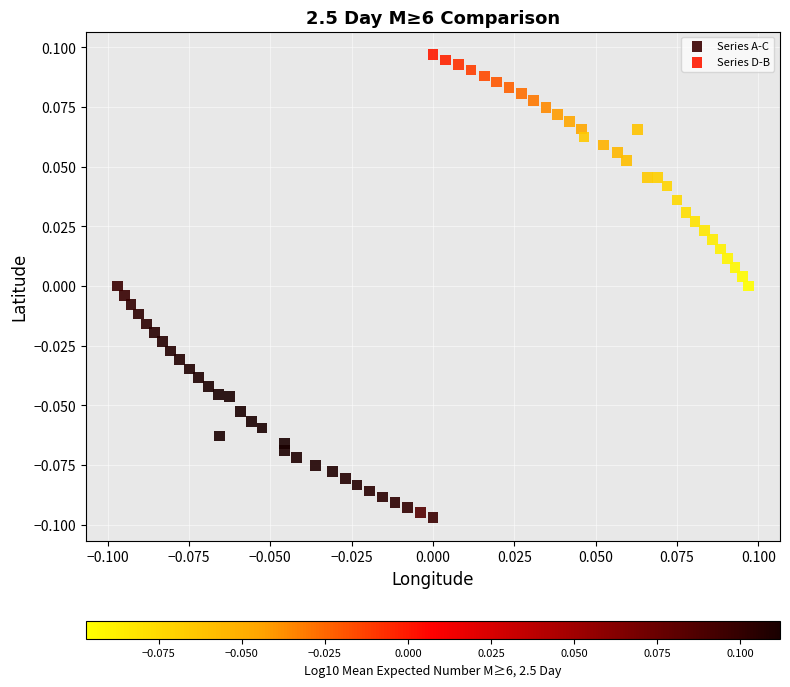

Which series contains the lowest Y value?

Series A-C